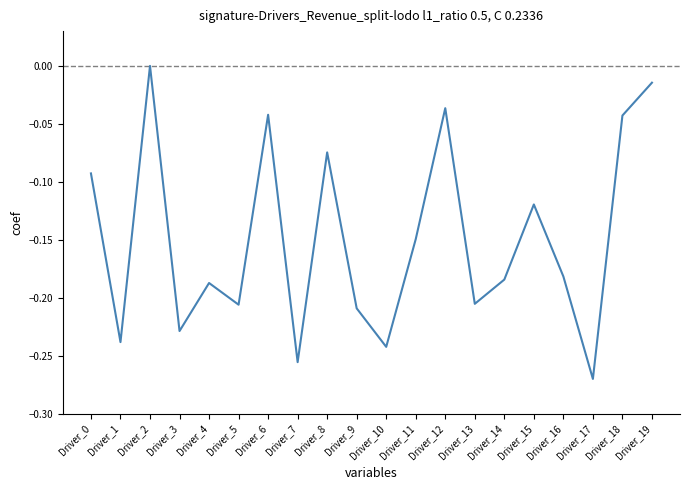

Does the chart display data point markers on the line(s)?

No